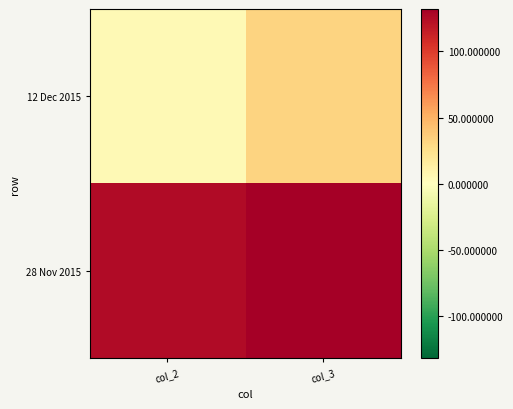

At col_3, list the series in order from largest to smallest.

28 Nov 2015, 12 Dec 2015